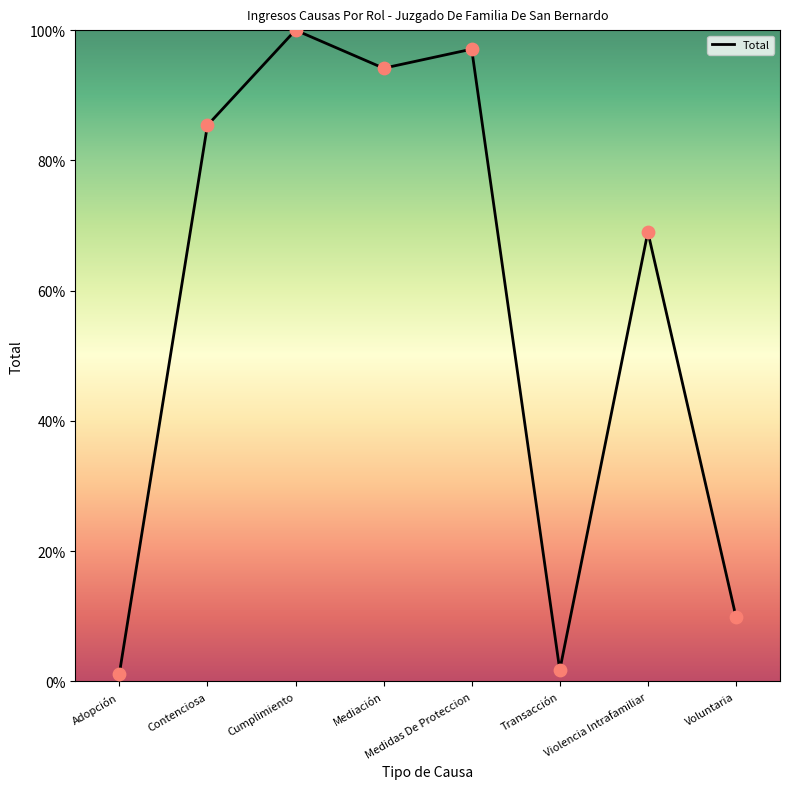

What is the ratio of the value at Voluntaria to the value at Cumplimiento?

0.1